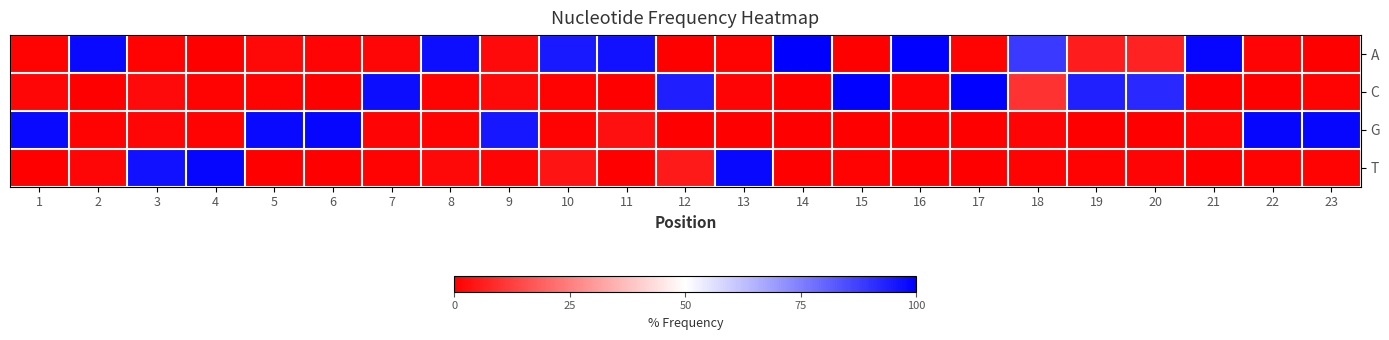

List the series in order of their peak value, highest first.

A, C, G, T